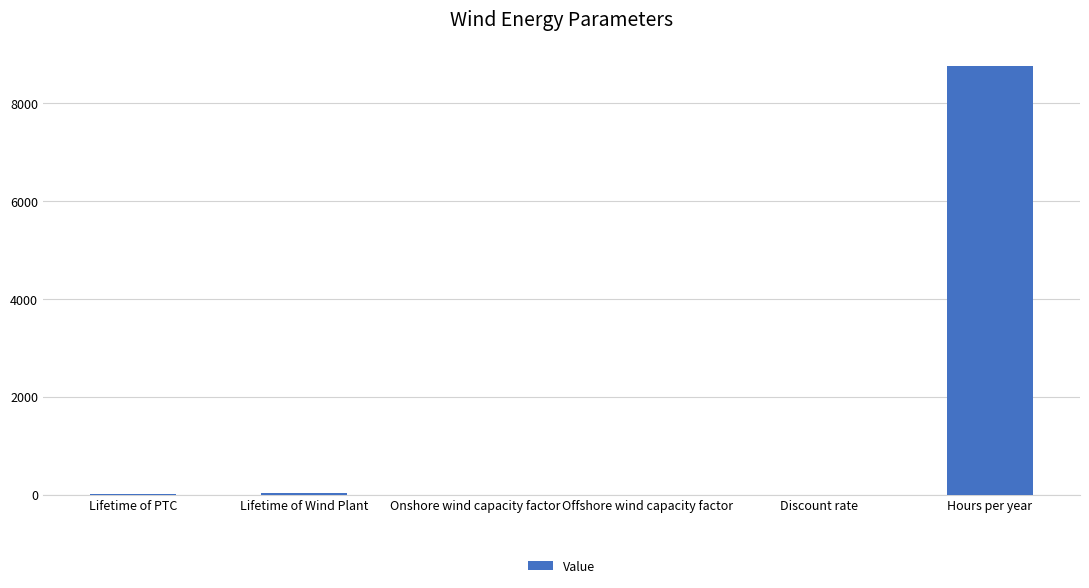

Which has a higher value, Hours per year or Lifetime of PTC?

Hours per year